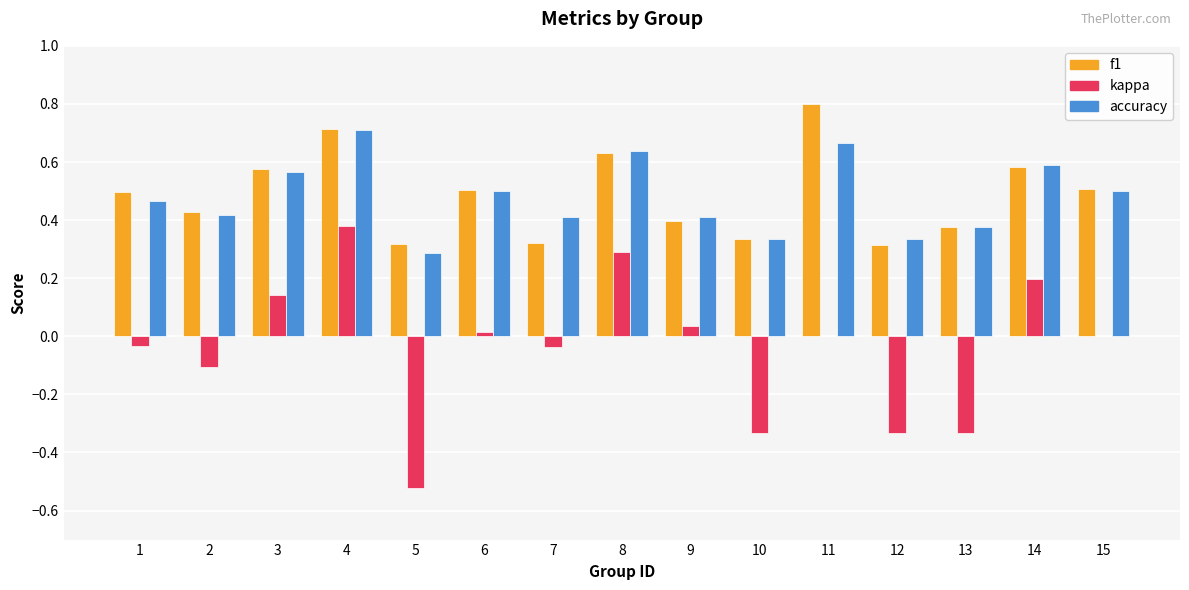

The kappa series shows 0.2 at 3. True or false?

False